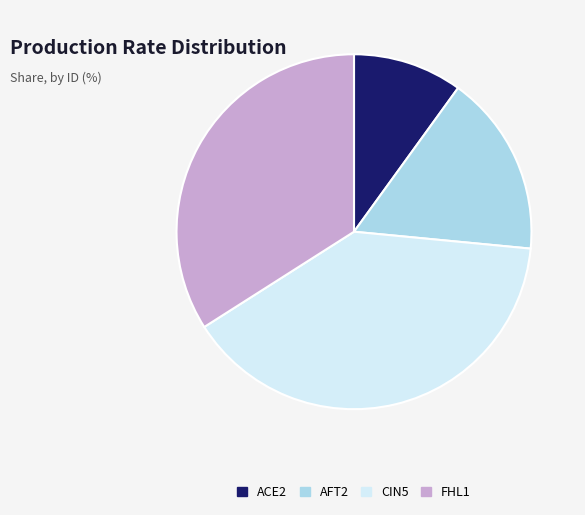

Do AFT2 and FHL1 together represent more than half of the pie?

Yes